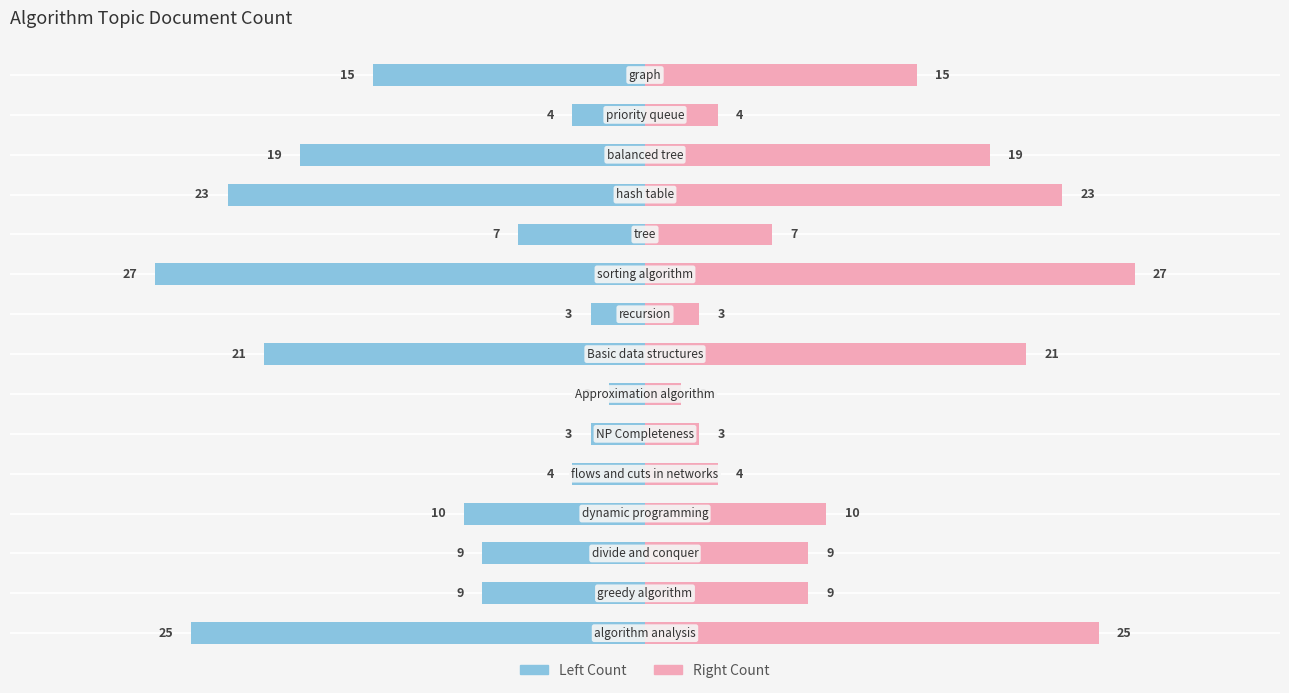

How many groups of bars are there?

15